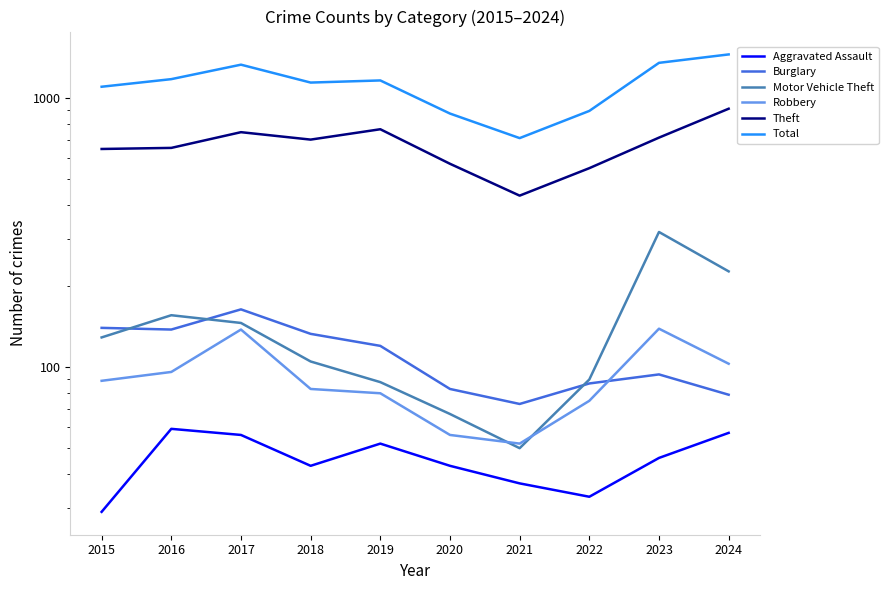

What is the total value across all series at 2015?

2136